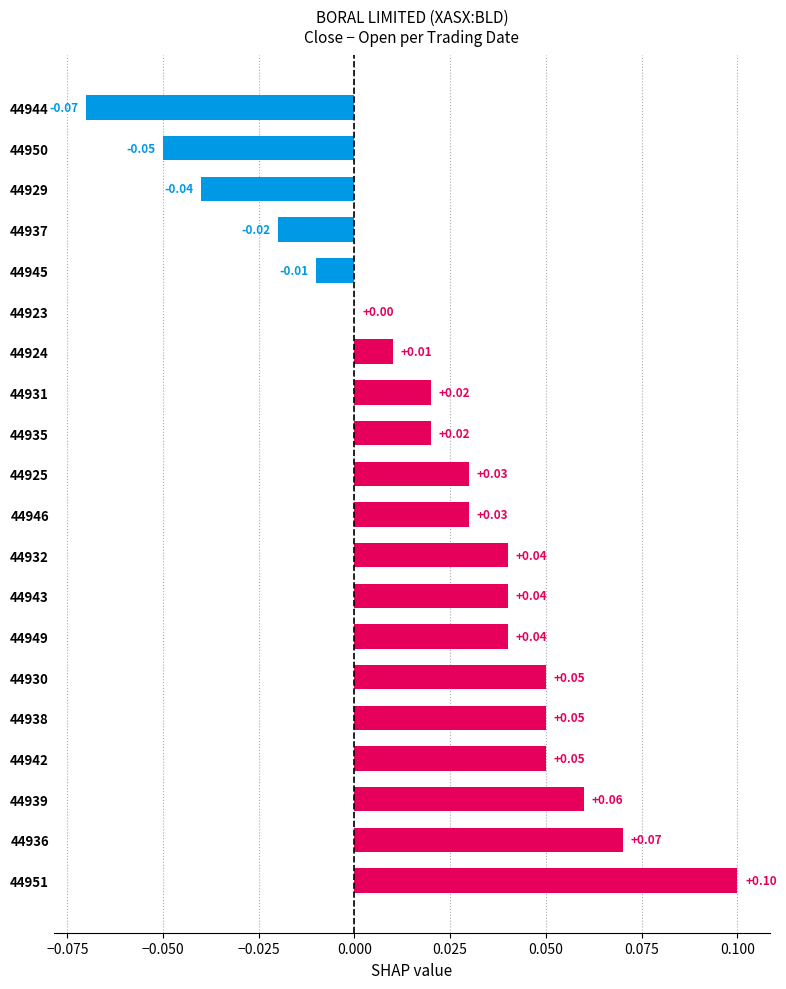

Between 44932 and 44945, which is larger?

44932